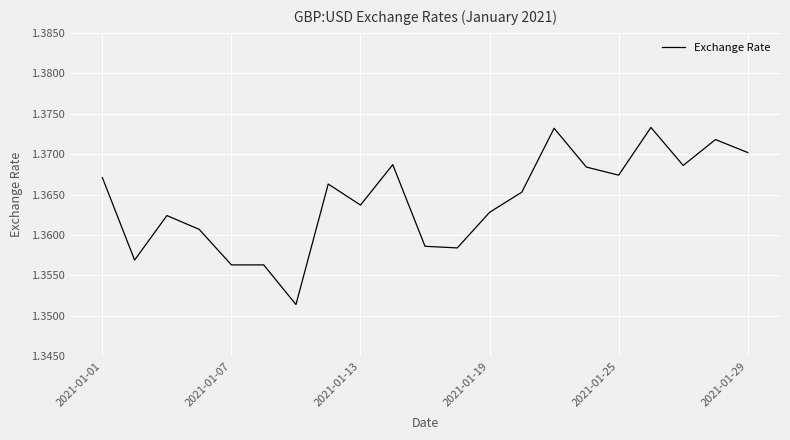

Reading left to right, extract all data points from this chart.

1.4	1.4	1.4	1.4	1.4	1.4	1.4	1.4	1.4	1.4	1.4	1.4	1.4	1.4	1.4	1.4	1.4	1.4	1.4	1.4	1.4